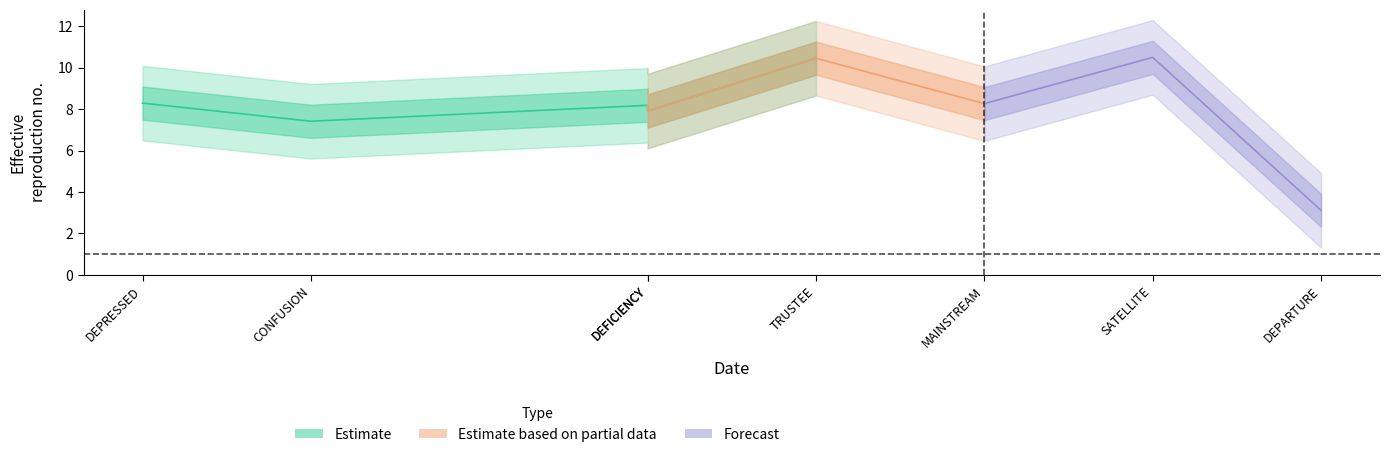

How many interior local valleys (lower than both neighbors) does the data have?

2